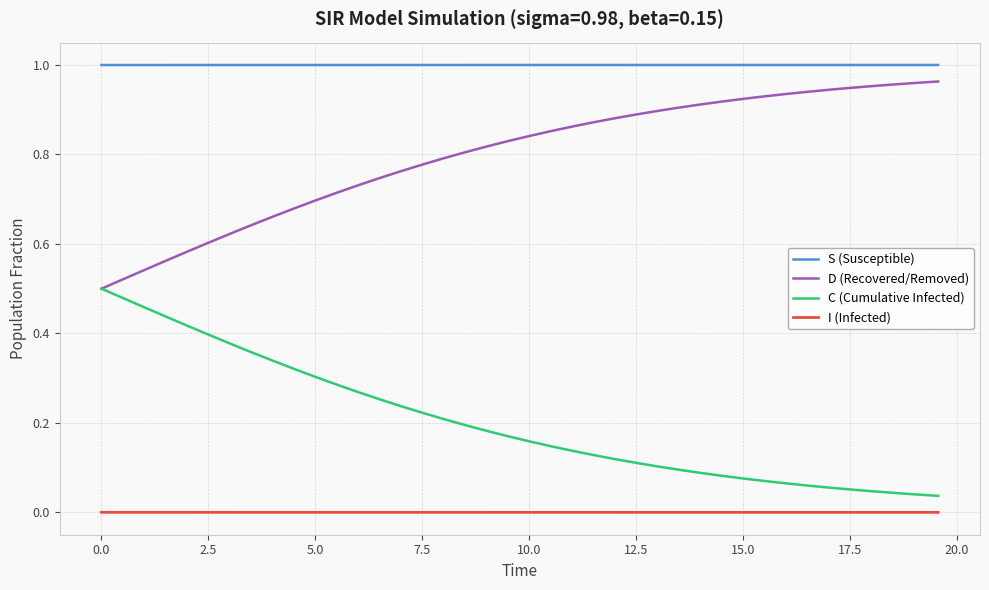

True or false: I (Infected) and S (Susceptible) intersect in this chart.

False